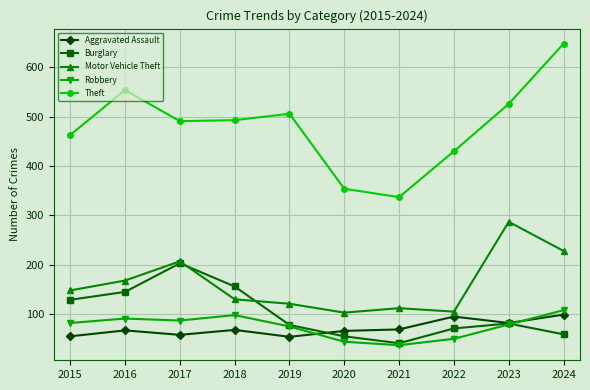

True or false: Robbery and Burglary cross at least once.

True